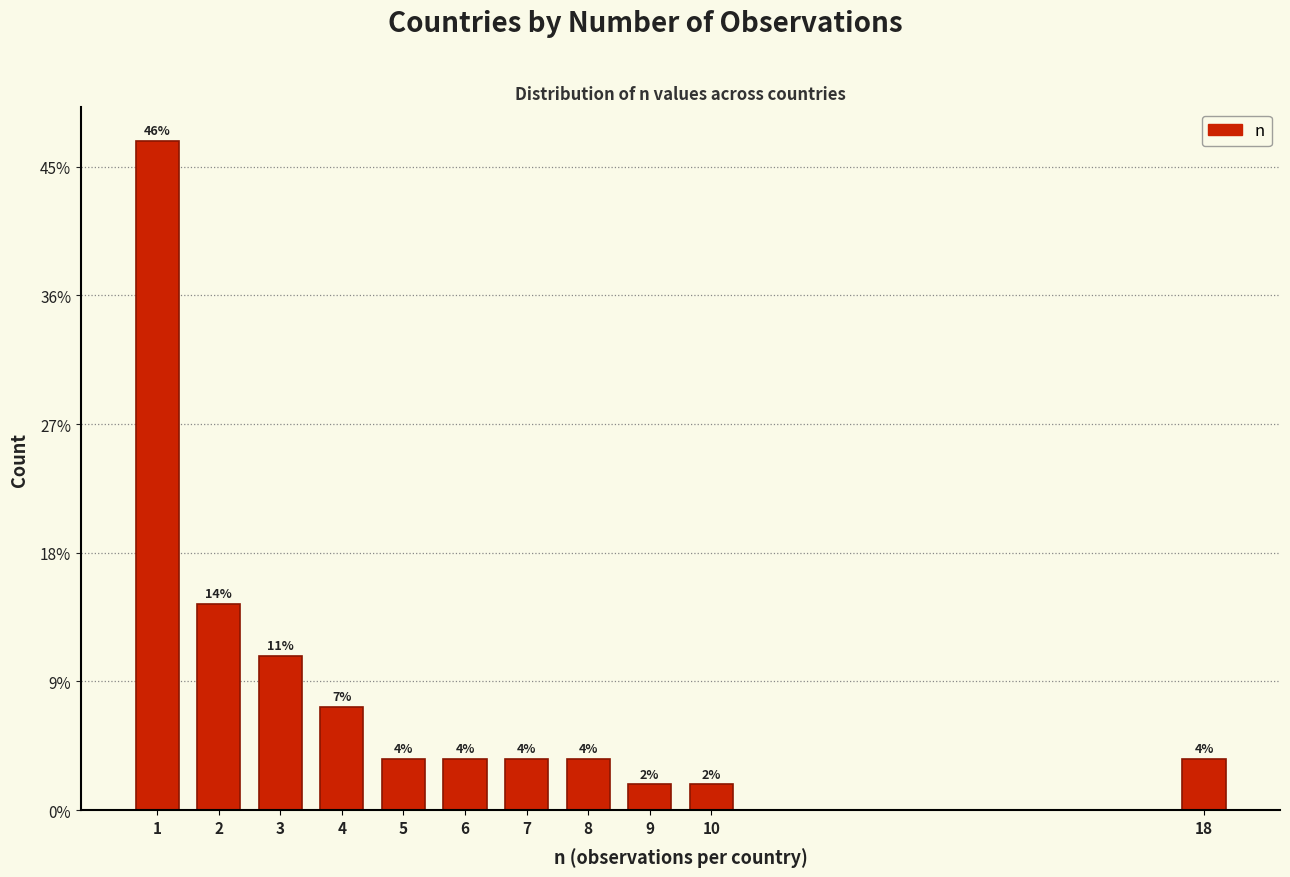

Are the bars horizontal?

No